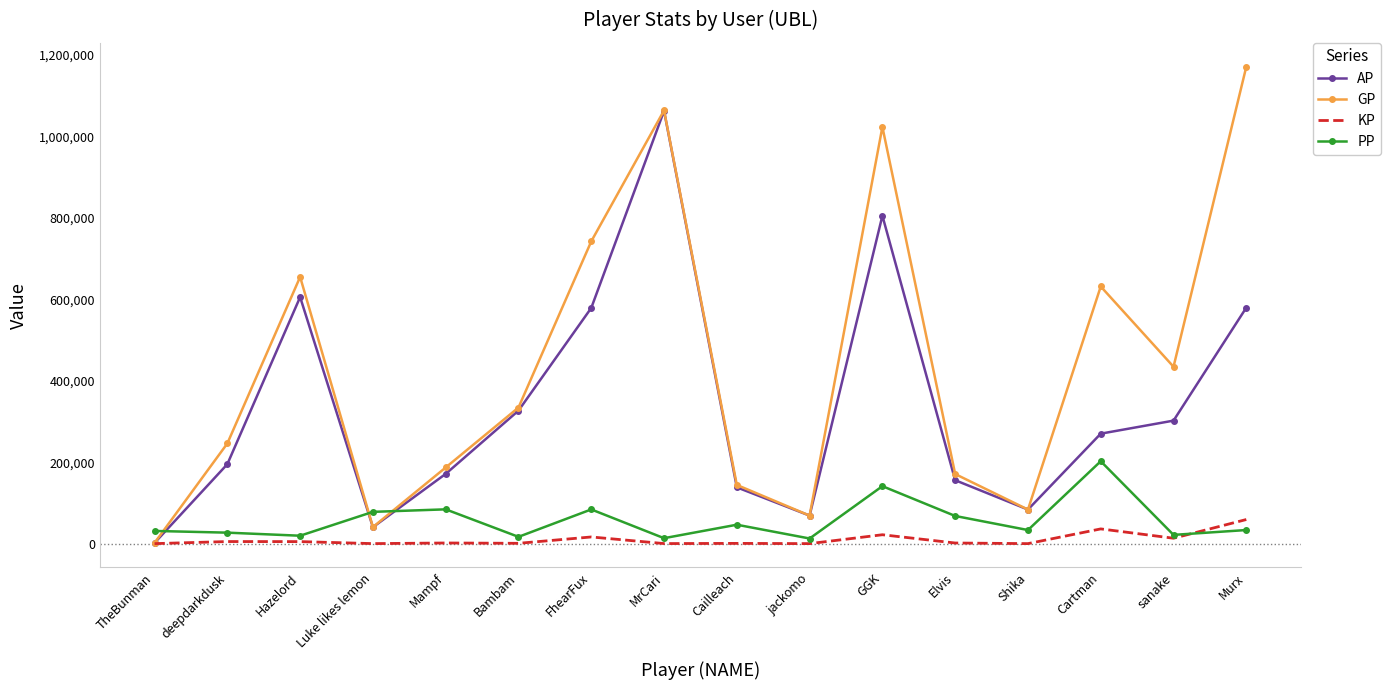

List the series in order of their peak value, lowest first.

KP, PP, AP, GP